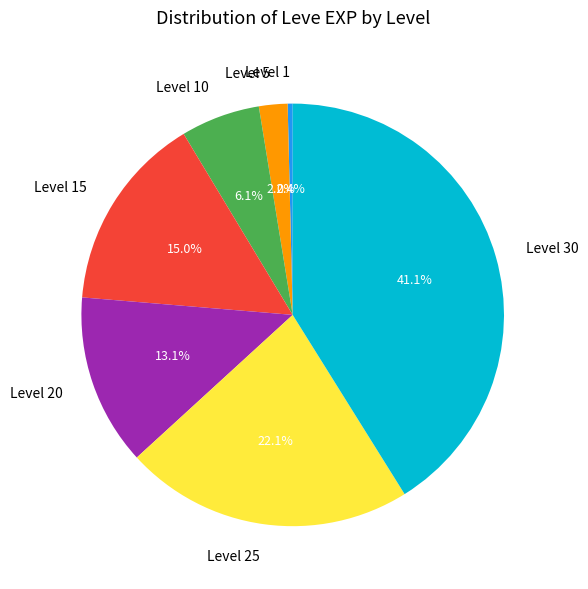

Does Level 30 account for over 50% of the chart?

No